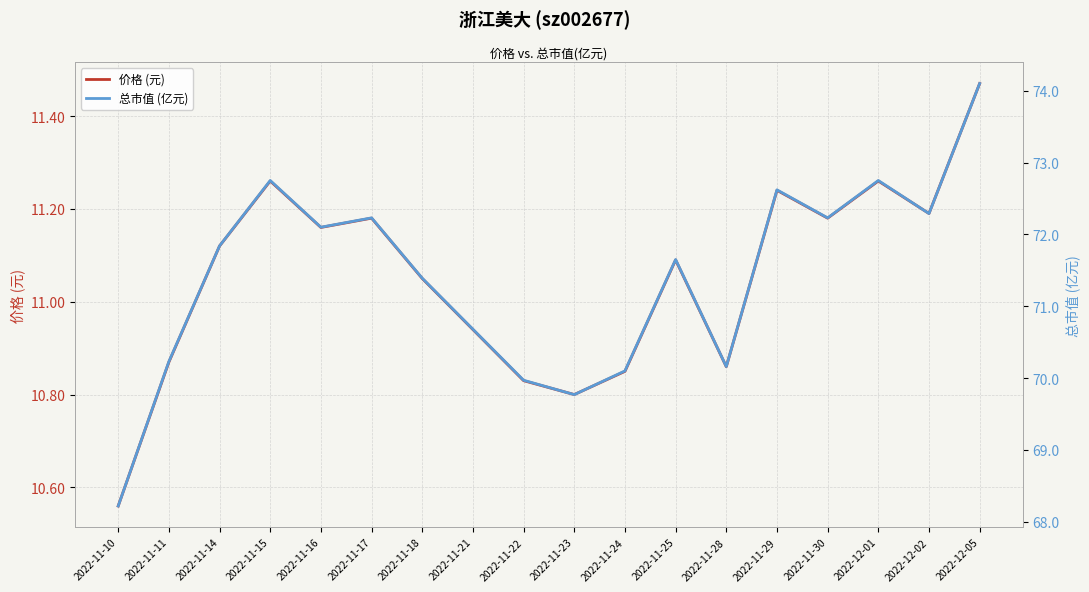

What is the total value across all series at 2022-11-28?

81.0